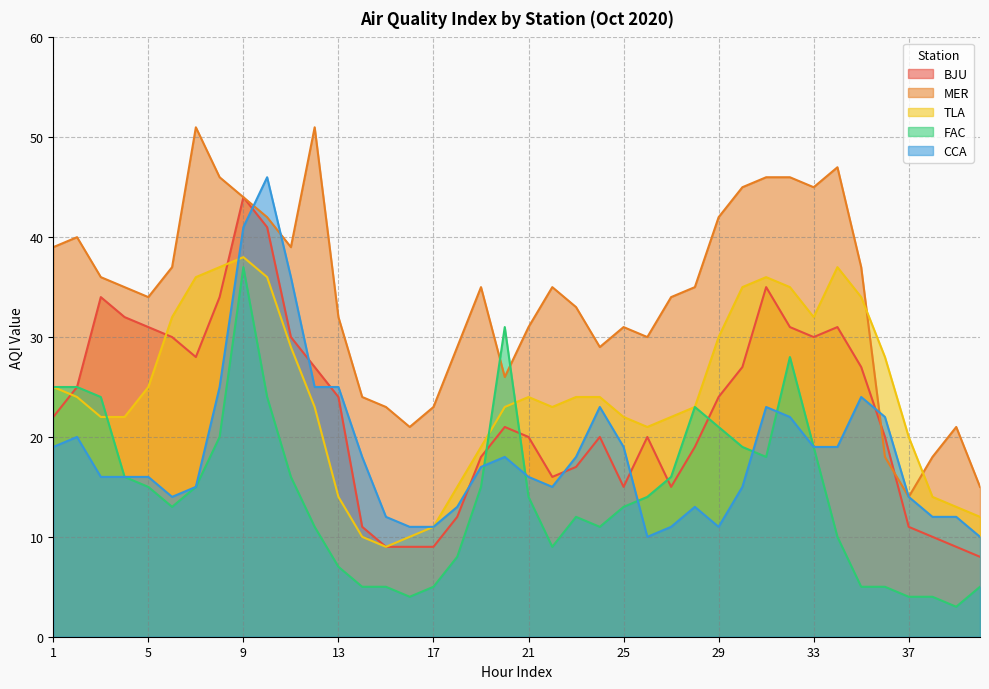

How many intersections are there between CCA and MER?

3